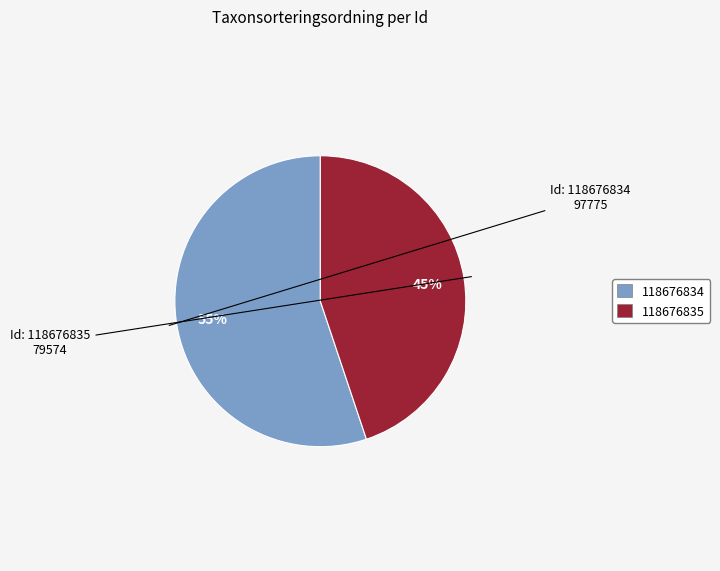

What percentage is the 118676834 slice, to the nearest percent?

55%